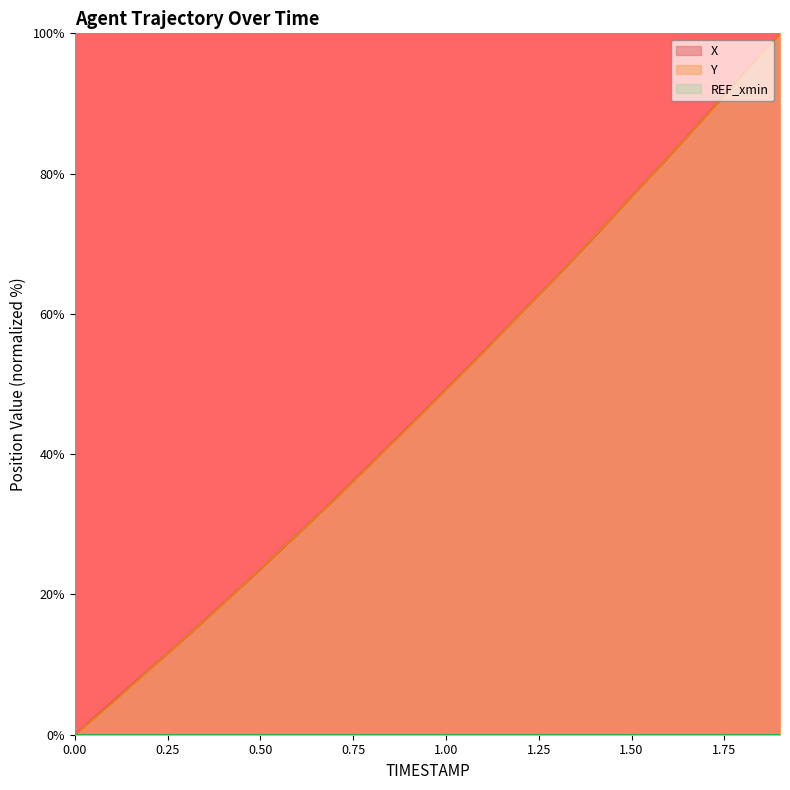

What is the sum of the Y values at 0.3 and 0.7?

47.5